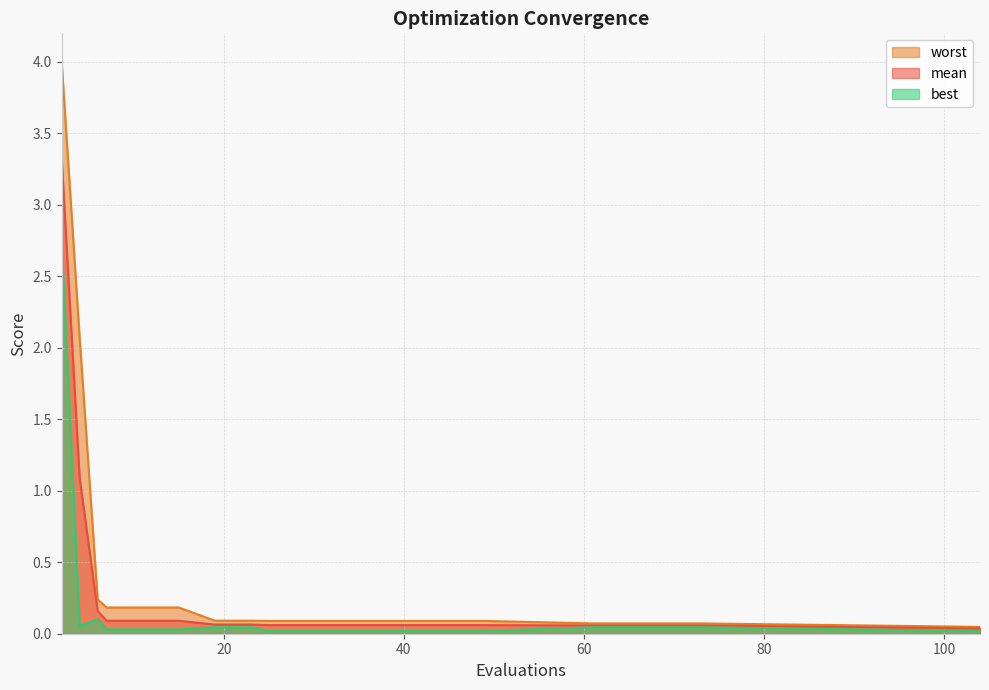

What is the maximum value for best?

2.7